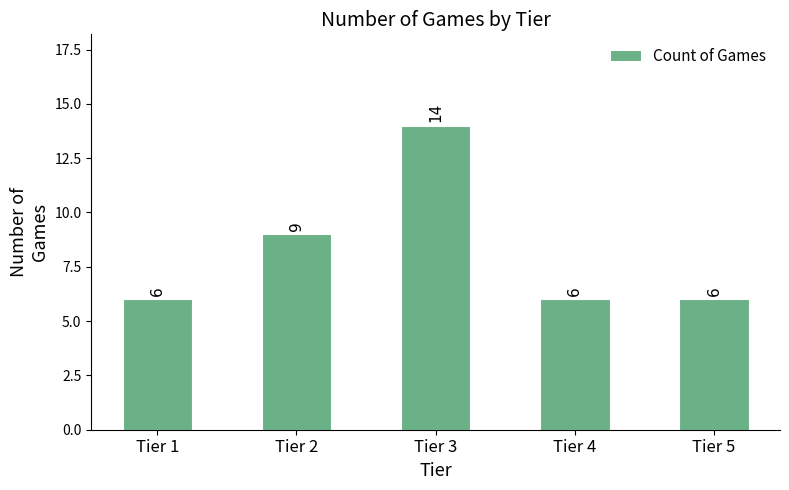

What is the greatest value displayed?

14